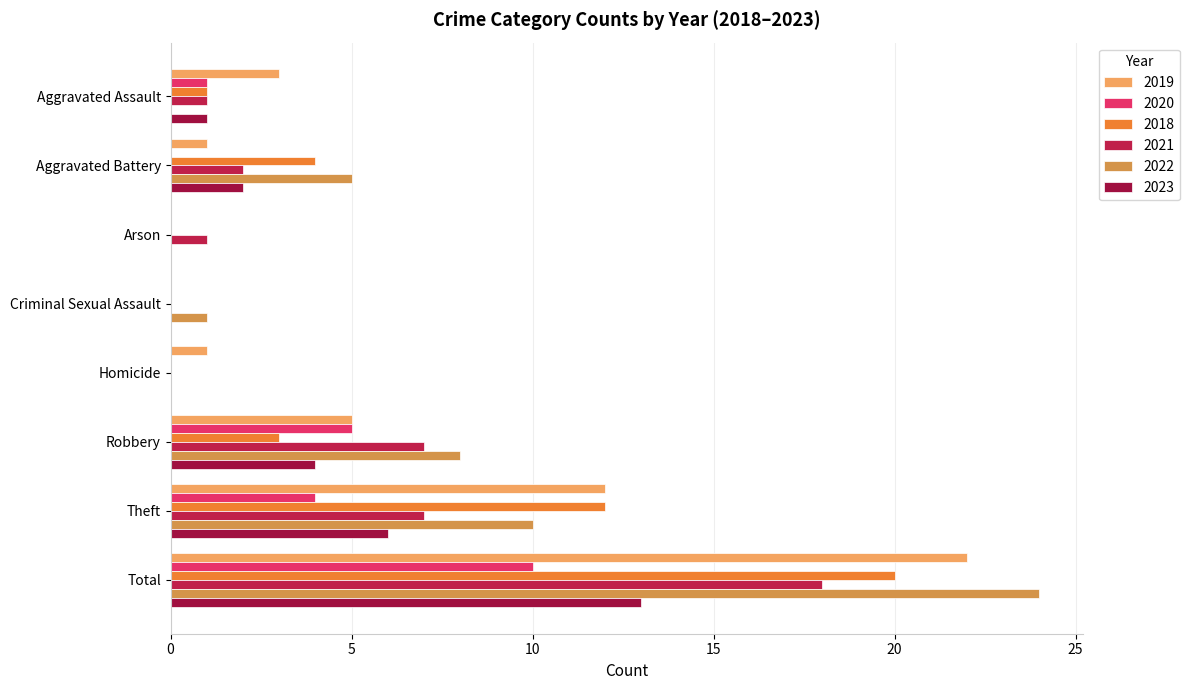

Is the value of 2018 at Criminal Sexual Assault greater than the value of 2021 at Homicide?

No